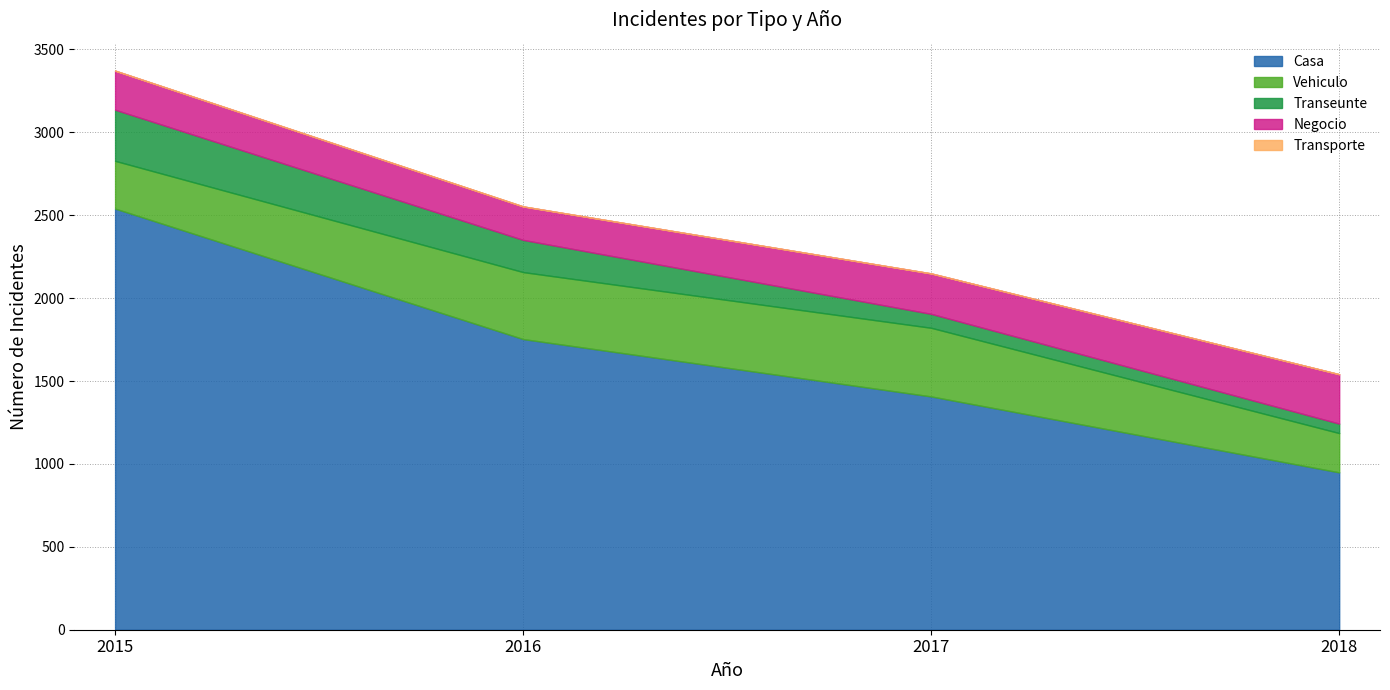

At which category is the sum across all series the highest?

2015